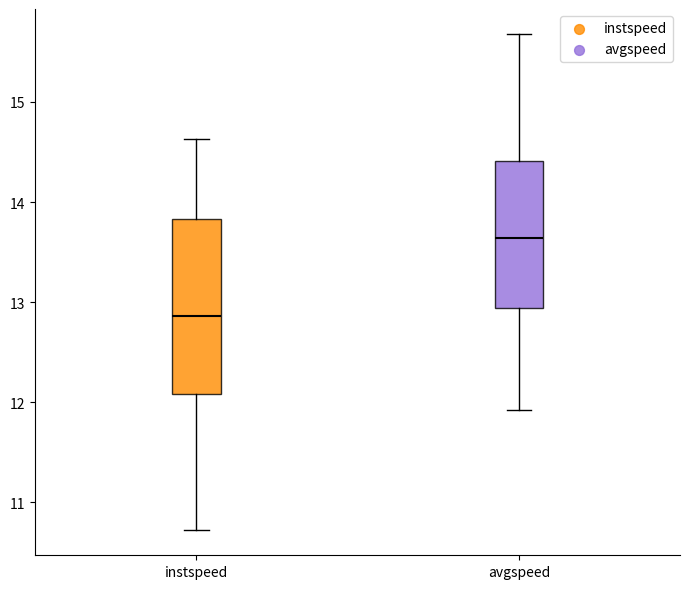

Reading left to right, read every box against the y-axis: the position of its median line, the range the box covers, and the ends of its whiskers. The values are not printed on the chart, so give them approximately, as read against the axis.

instspeed: median 12.9, box 12.1 to 13.8, whiskers 10.7 to 14.6
avgspeed: median 13.6, box 12.9 to 14.4, whiskers 11.9 to 15.7